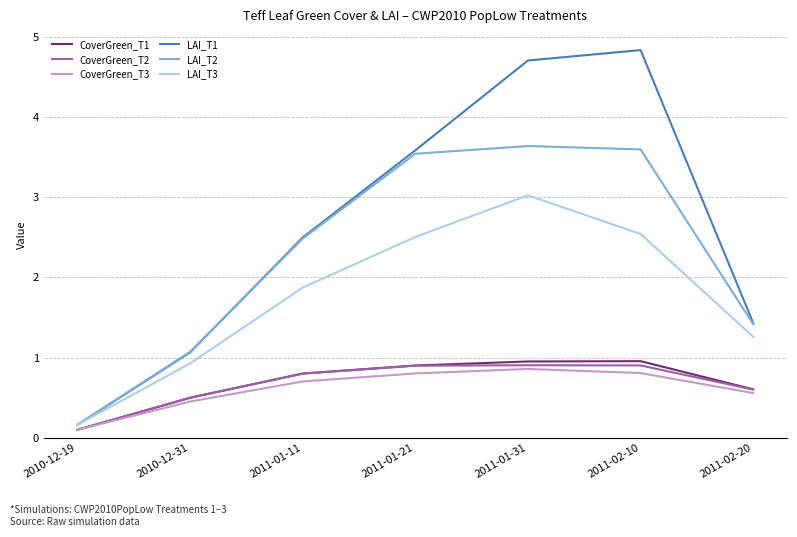

At which category does the chart reach its peak across all series?

2011-02-10